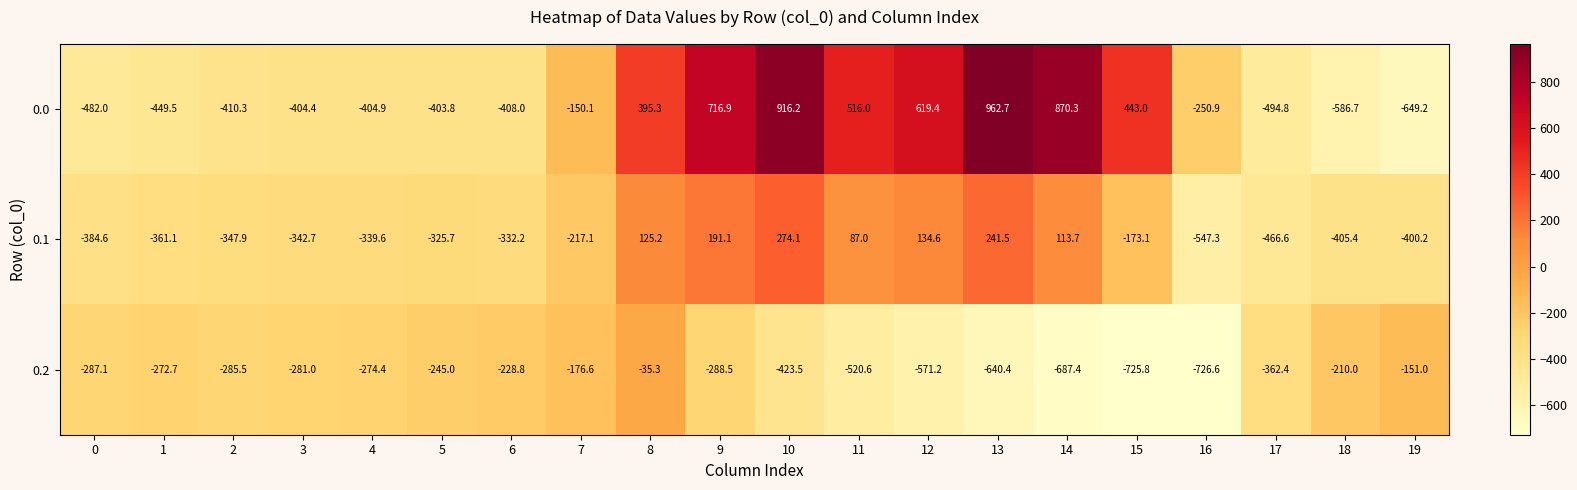

At which label is 0.1 closest to -136?

15